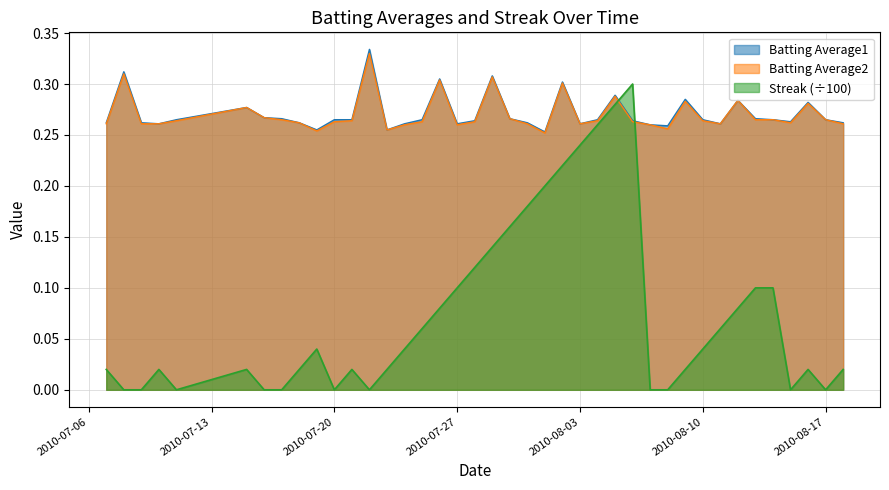

True or false: Batting Average1 and Streak (÷100) cross at least once.

True